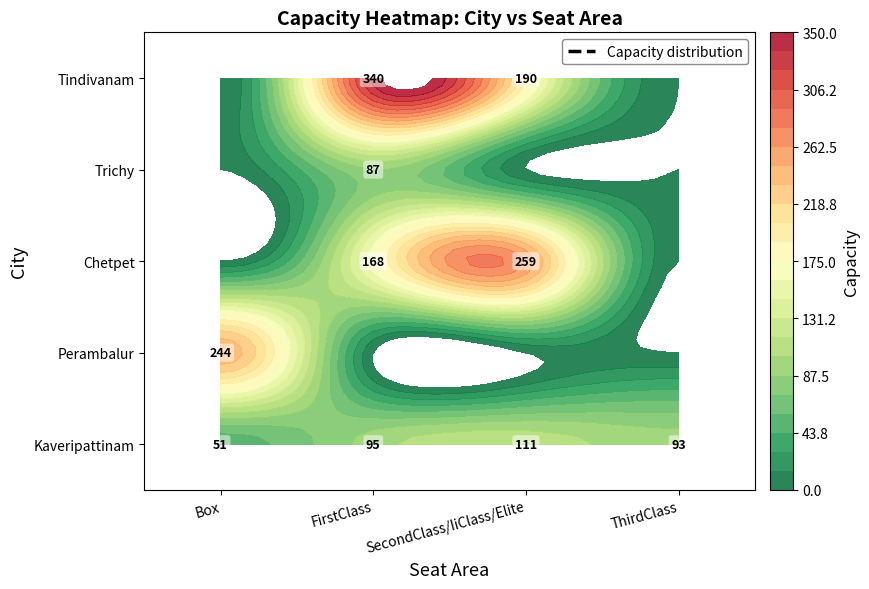

Where does the Kaveripattinam series first go above 95?

SecondClass/IiClass/Elite